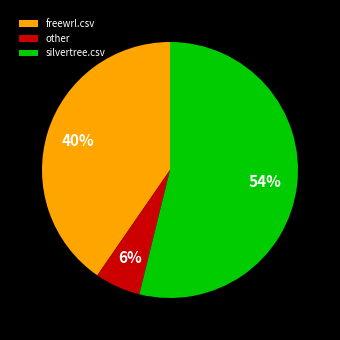

Rank the categories by value from lowest to highest.

other, freewrl.csv, silvertree.csv